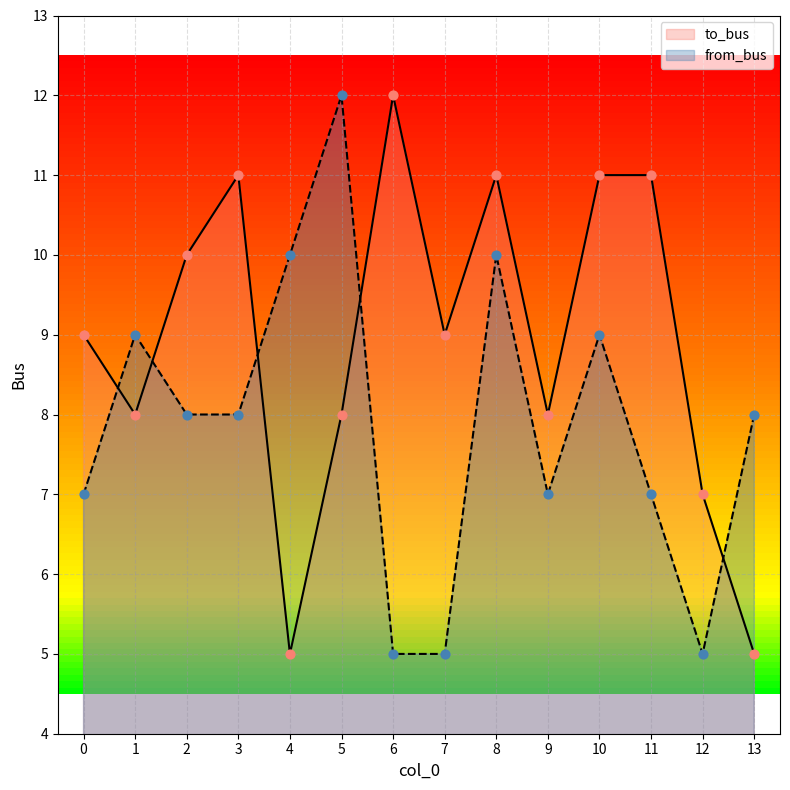

Which series contains the highest Y value?

to_bus